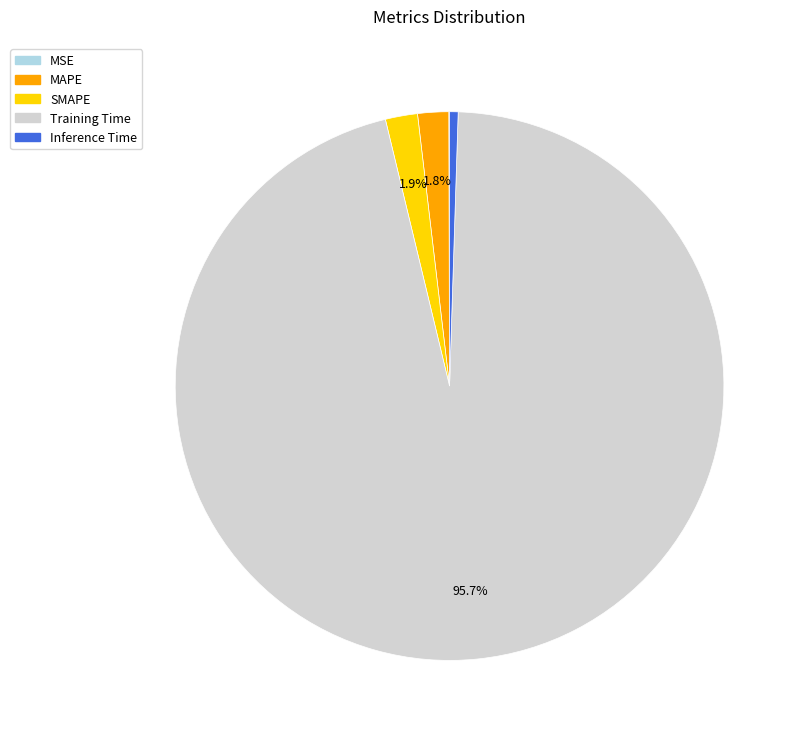

Is SMAPE the majority of the pie?

No